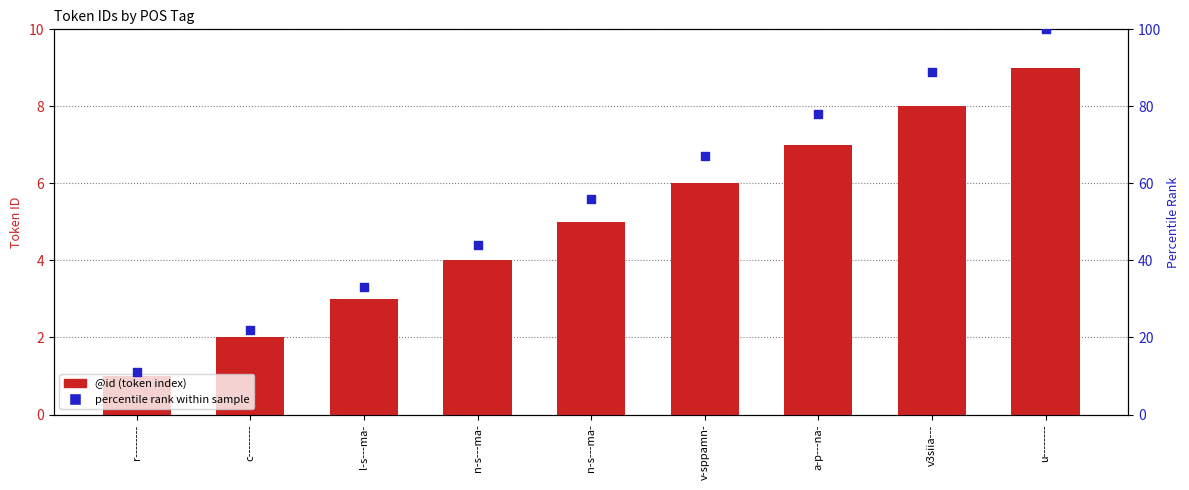

Which series has the largest total across all categories?

percentile rank within sample